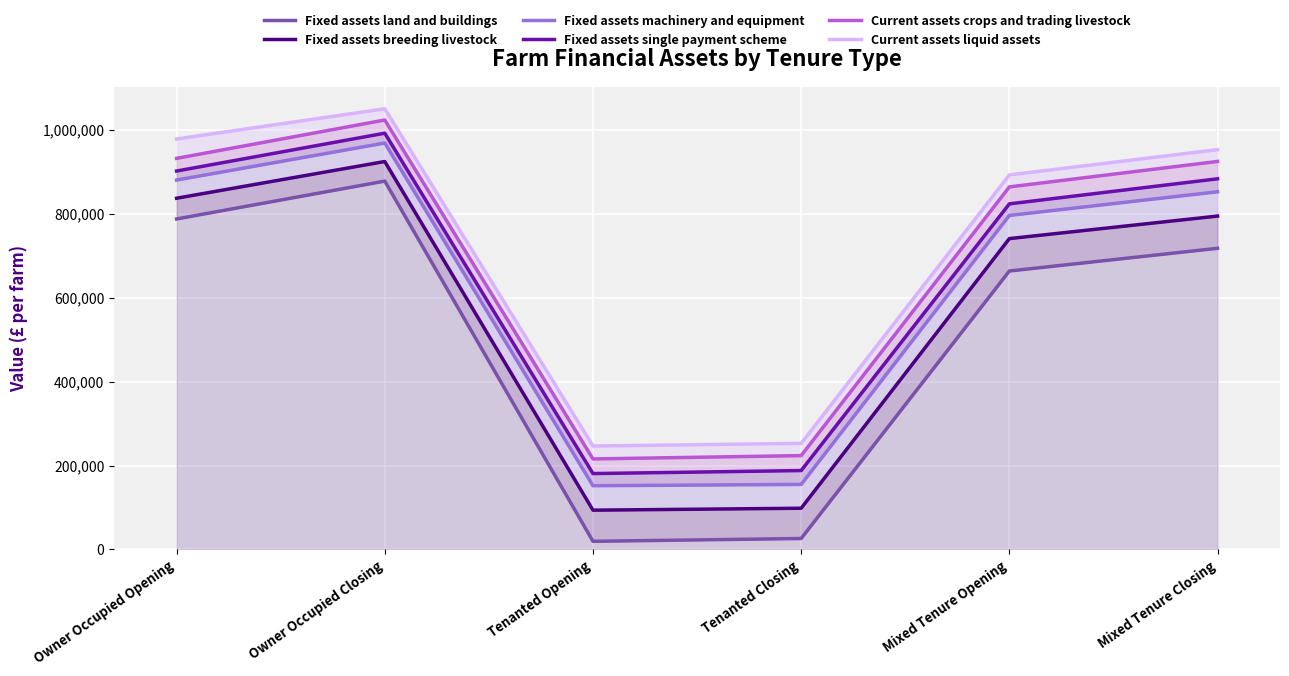

Reading left to right, transcribe all the data shown in this chart.

Fixed assets land and buildings: 787500	877700	19400	26100	663500	717600
Fixed assets breeding livestock: 836900	924400	93600	98200	740700	794400
Fixed assets machinery and equipment: 880200	968500	151900	155000	795900	852300
Fixed assets single payment scheme: 901700	991900	180800	188000	823500	883200
Current assets crops and trading livestock: 931900	1023300	215700	223600	863900	924600
Current assets liquid assets: 978100	1050000	246500	252800	892500	952700